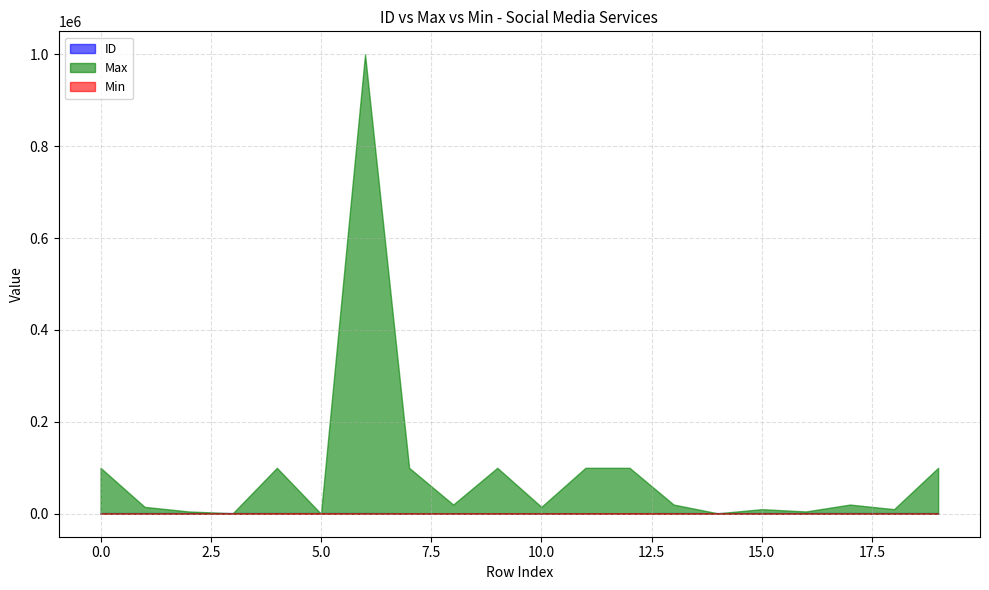

What are all the series names shown in the legend?

ID, Max, Min